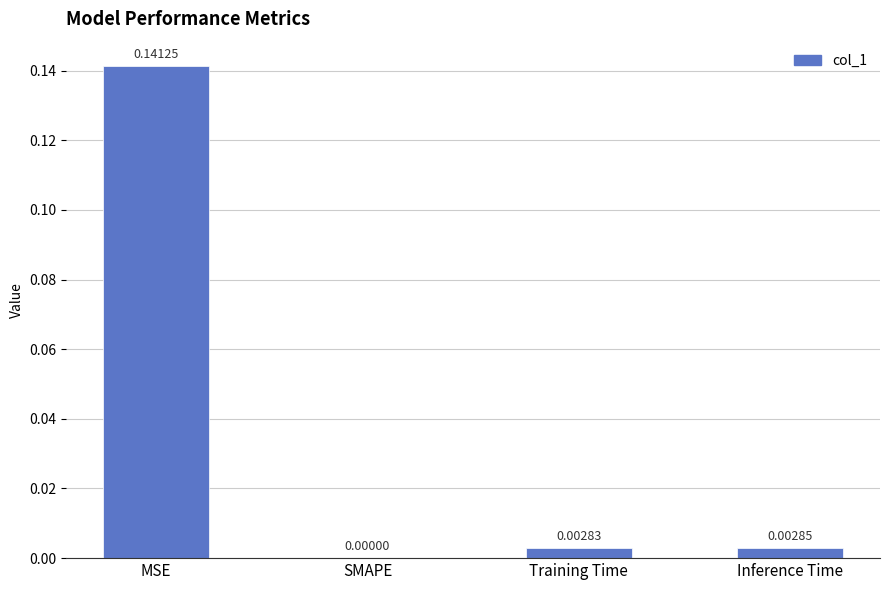

Where is the data nearest to the value 0?

SMAPE